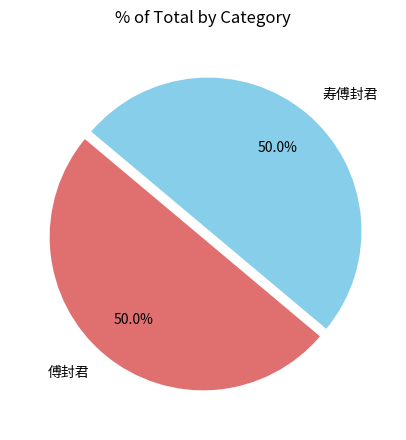

How many segments does this pie chart have?

2